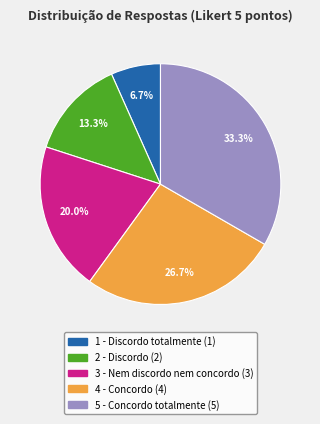

What portion of the pie excludes 2 - Discordo?

86.7%